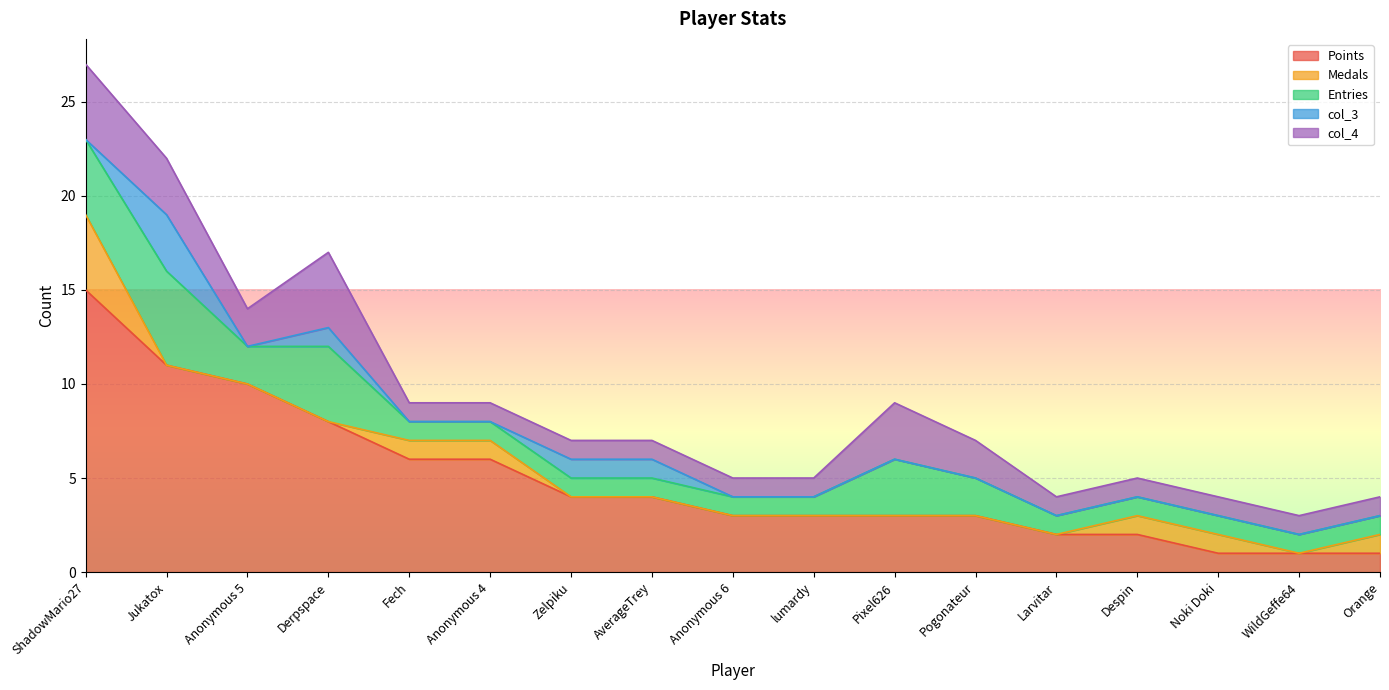

What is the difference between the col_4 values at Derpspace and lumardy?

3